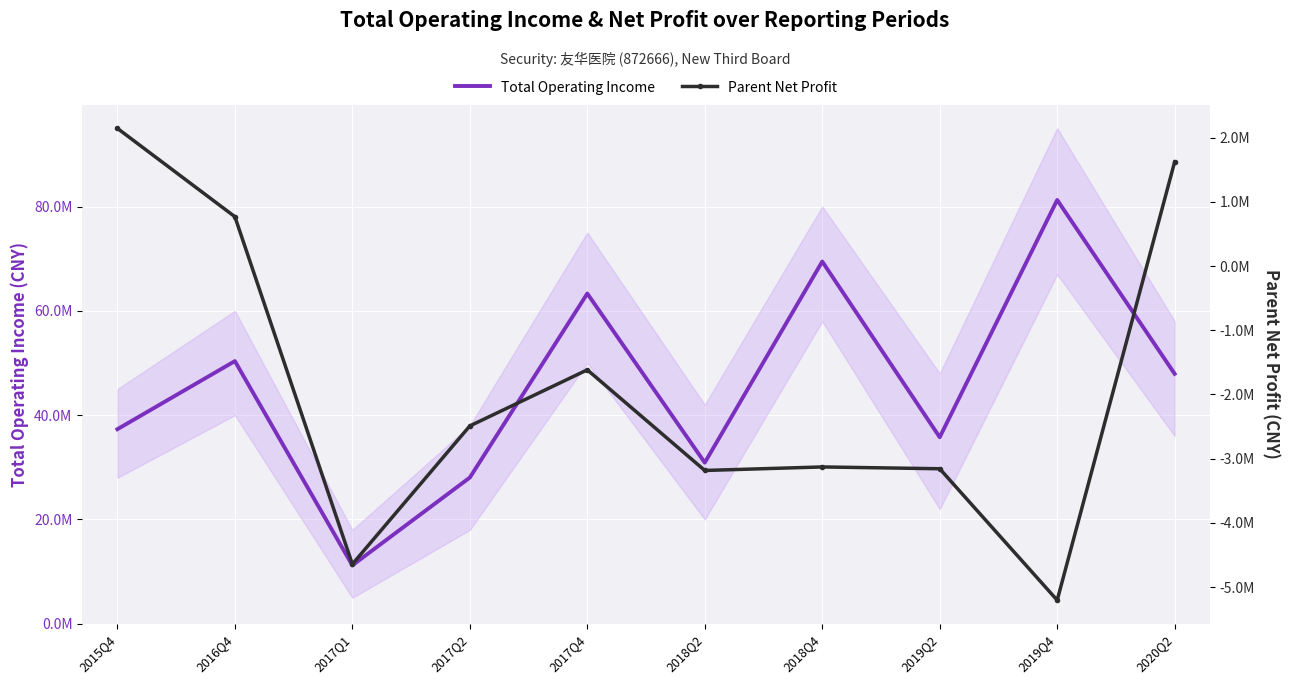

Where is the first local maximum for Parent Net Profit?

2017Q4